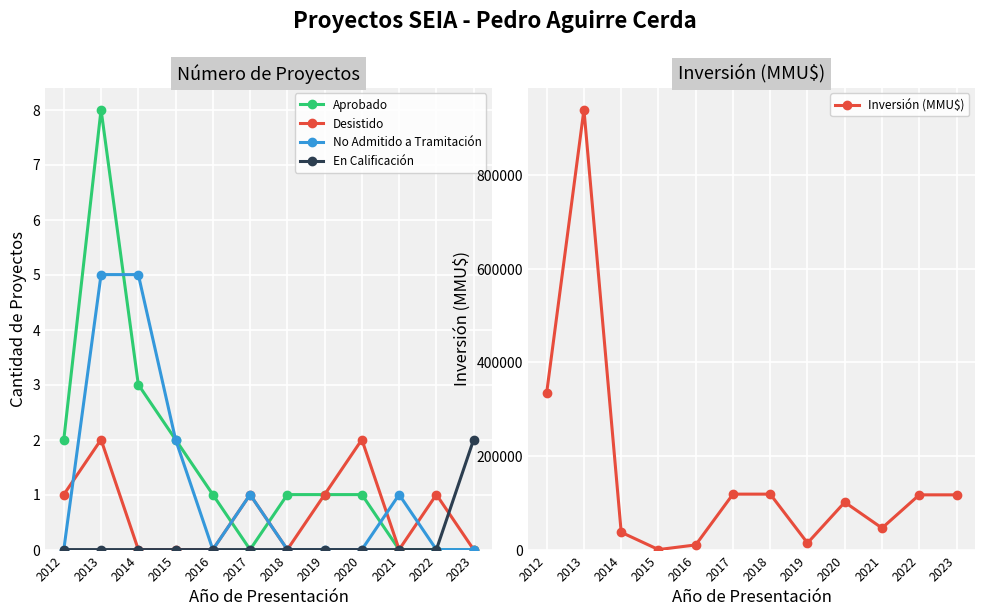

True or false: No Admitido a Tramitación and Inversión (MMU$) cross at least once.

True